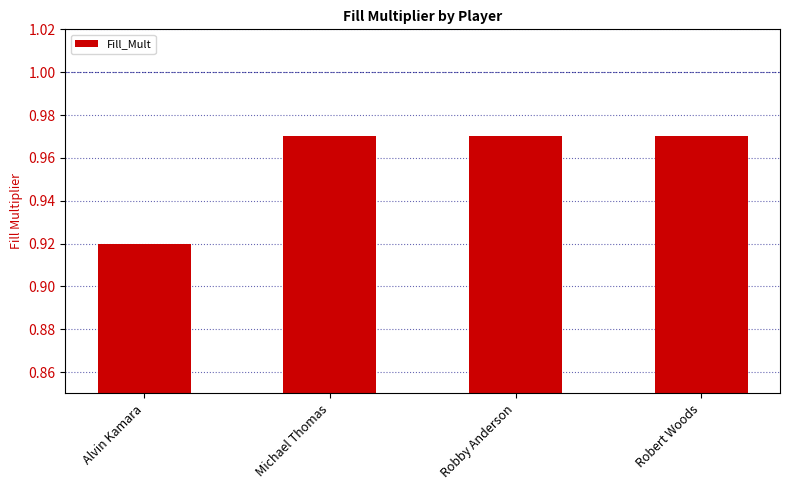

The value at Michael Thomas is 1.3. True or false?

False